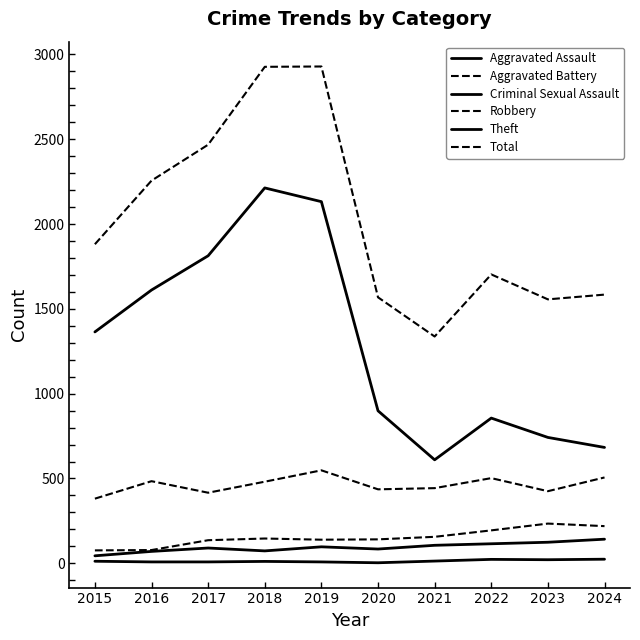

How many series are shown in this chart?

6